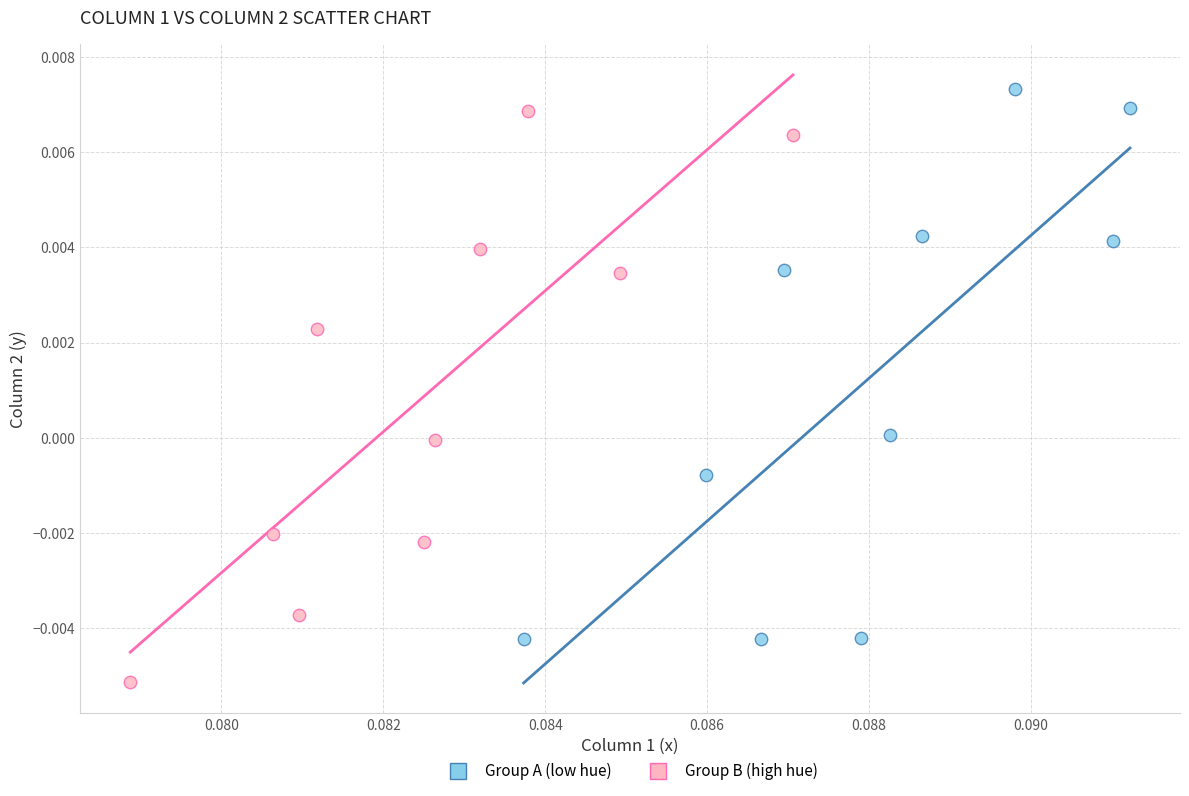

Which series reaches the minimum Y coordinate?

Group B (high hue)